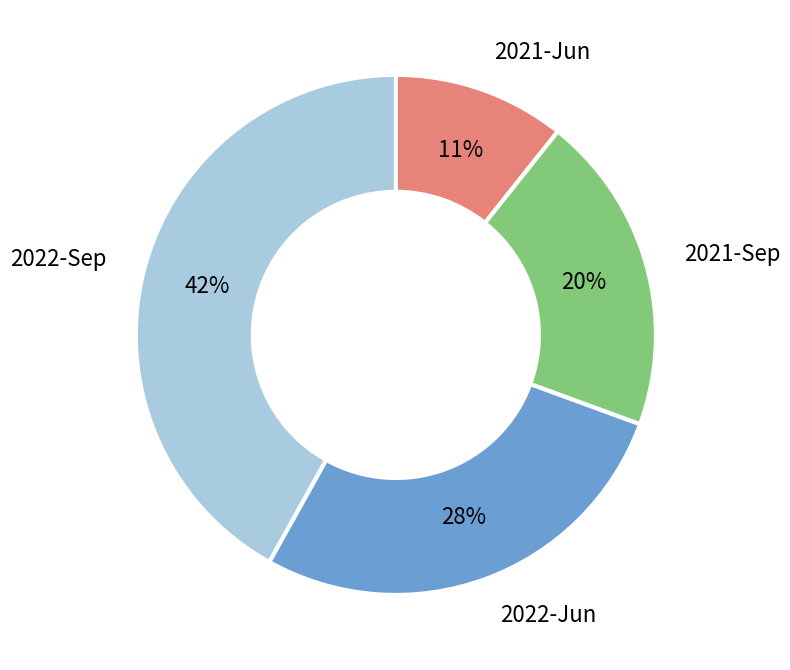

Is there any slice that represents more than half of the pie?

No